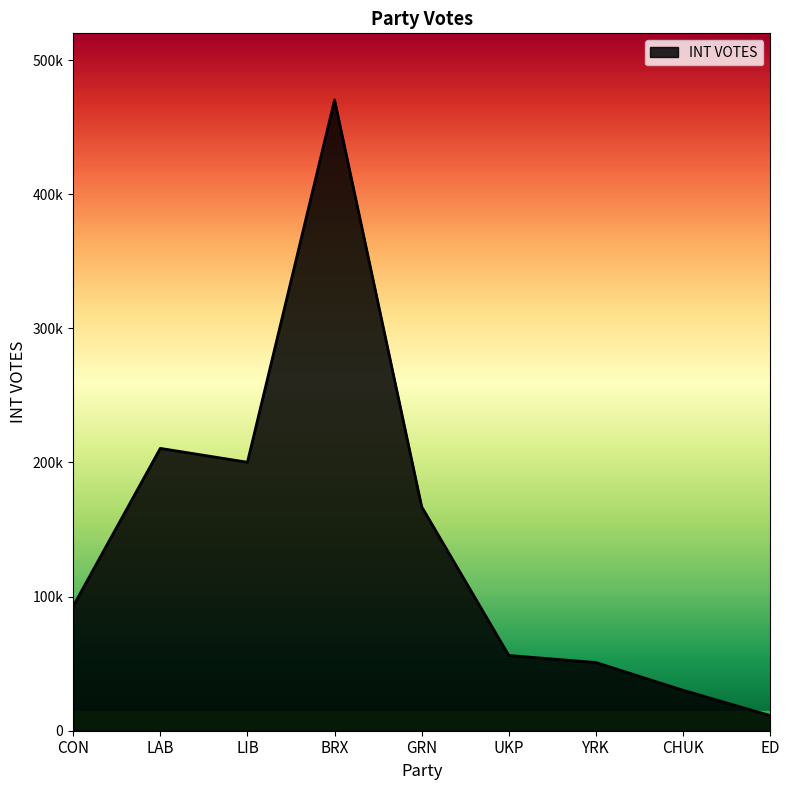

How many series are shown in this chart?

1